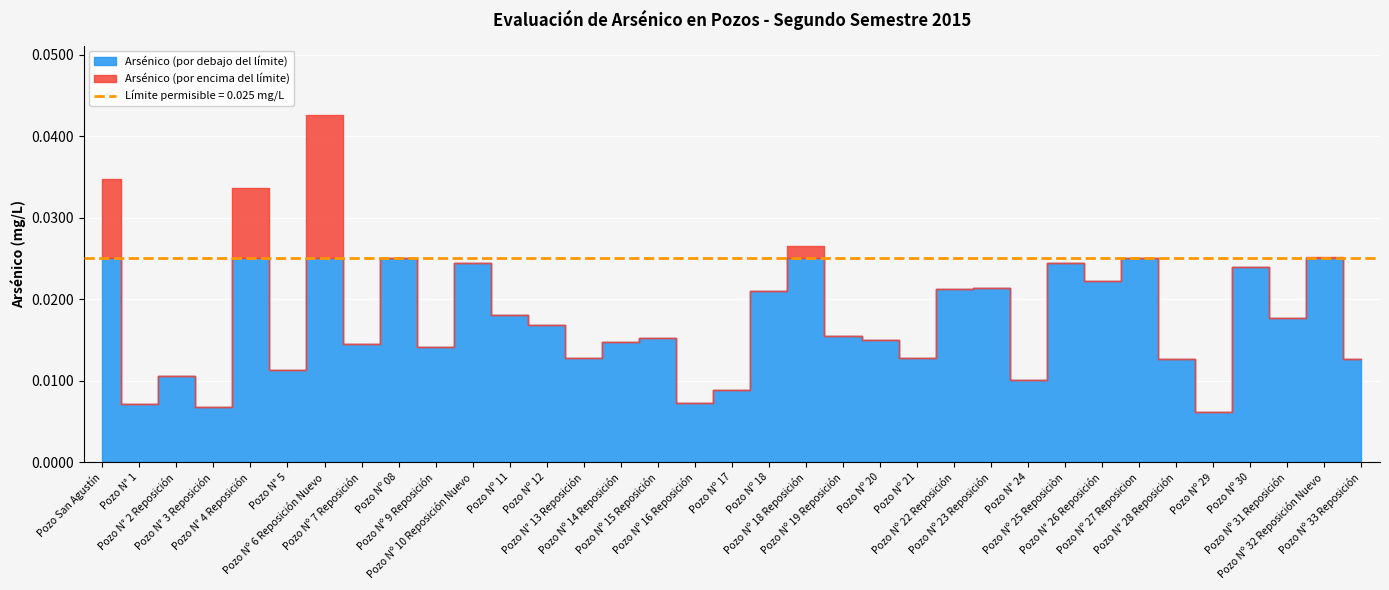

List the labels in order of value, smallest first.

Pozo Nº 29, Pozo N° 3 Reposición, Pozo N° 1, Pozo Nº 16 Reposición, Pozo Nº 17, Pozo N° 24, Pozo N° 2 Reposición, Pozo N° 5, Pozo N° 28 Reposición, Pozo Nº 33 Reposición, Pozo N° 13 Reposición, Pozo Nº 21, Pozo Nº 9 Reposición, Pozo Nº 7 Reposición, Pozo Nº 14 Reposición, Pozo Nº 20, Pozo Nº 15 Reposición, Pozo Nº 19 Reposición, Pozo Nº 12, Pozo Nº 31 Reposición, Pozo Nº 11, Pozo Nº 18, Pozo Nº 22 Reposición, Pozo Nº 23 Reposición, Pozo N° 26 Reposición, Pozo Nº 30, Pozo Nº 10 Reposición Nuevo, Pozo Nº 25 Reposiciòn, Pozo Nº 08, Pozo Nº 27 Reposicion, Pozo Nº 32 Reposición Nuevo, Pozo Nº 18 Reposición, Pozo N° 4 Reposición, Pozo San Agustín, Pozo Nº 6 Reposición Nuevo